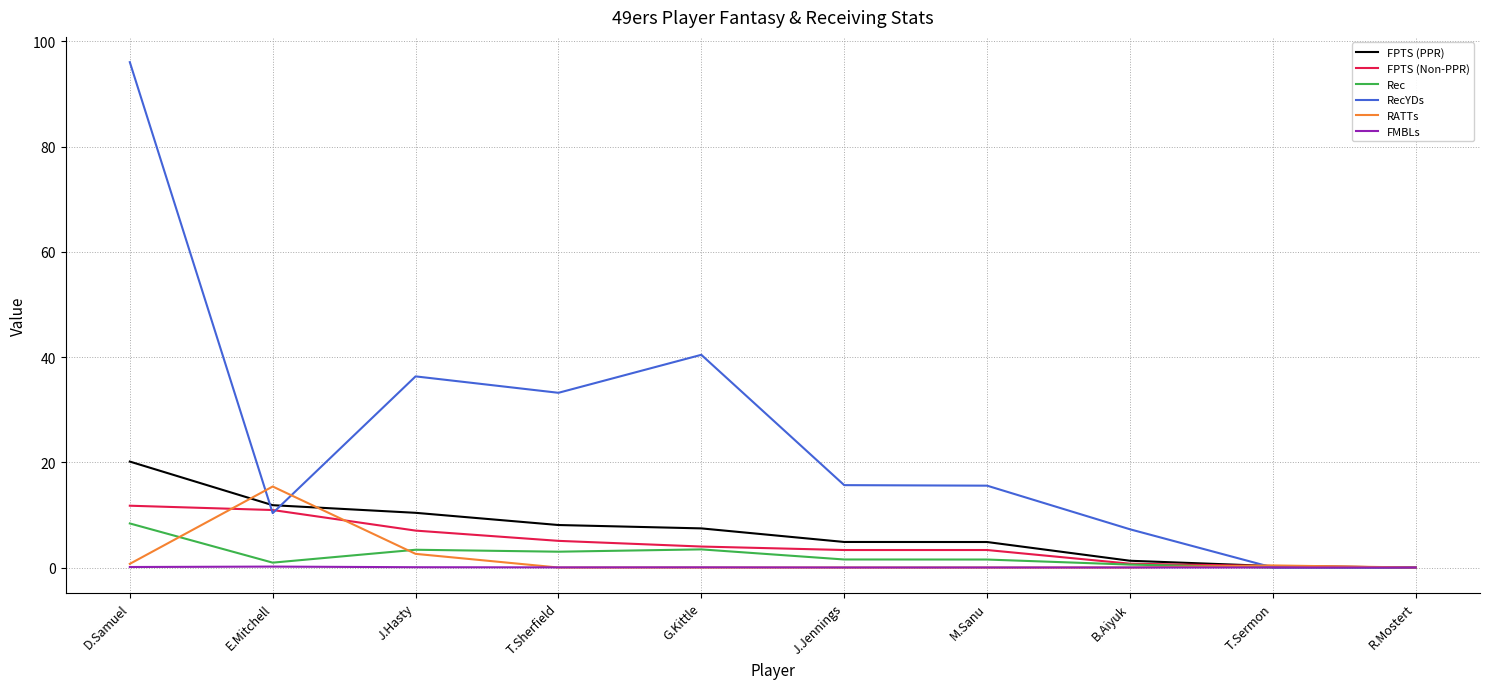

Which series has the largest total across all categories?

RecYDs